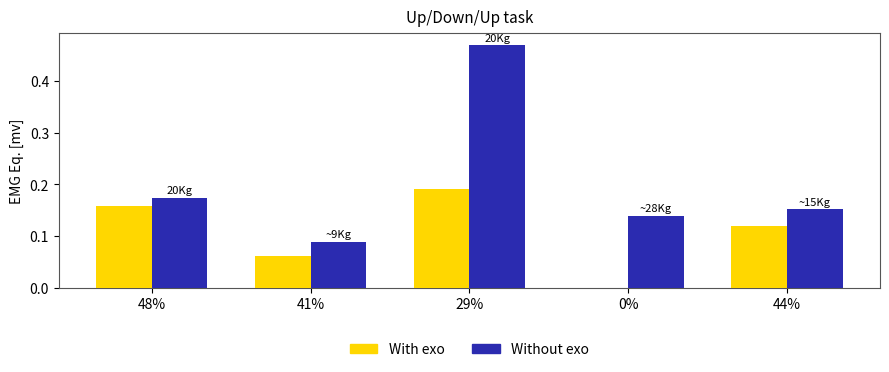

The value of With exo at 44% is 0.2. True or false?

False